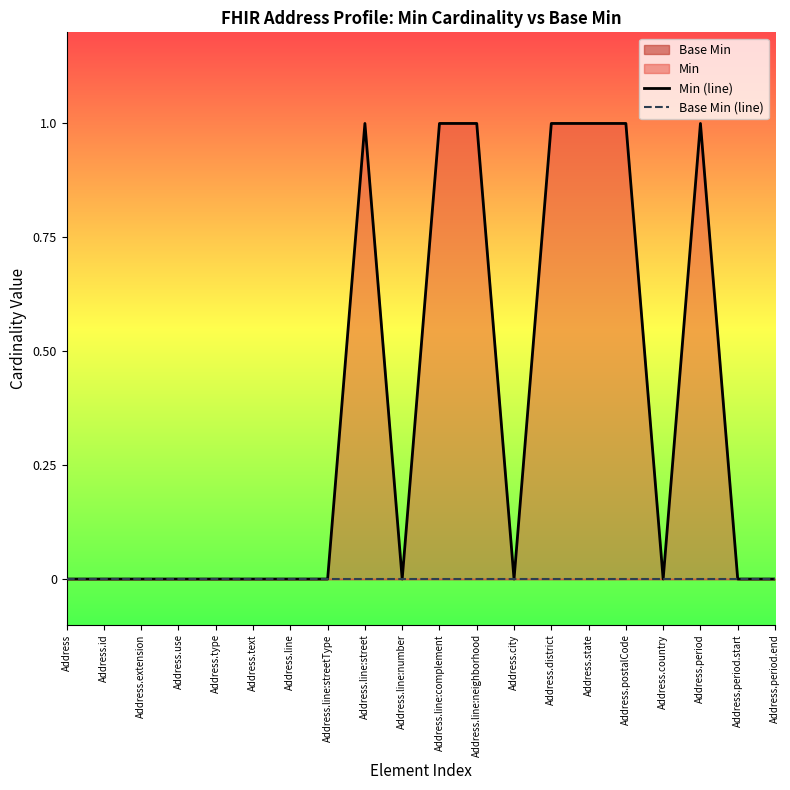

How many lines are shown in the chart?

2